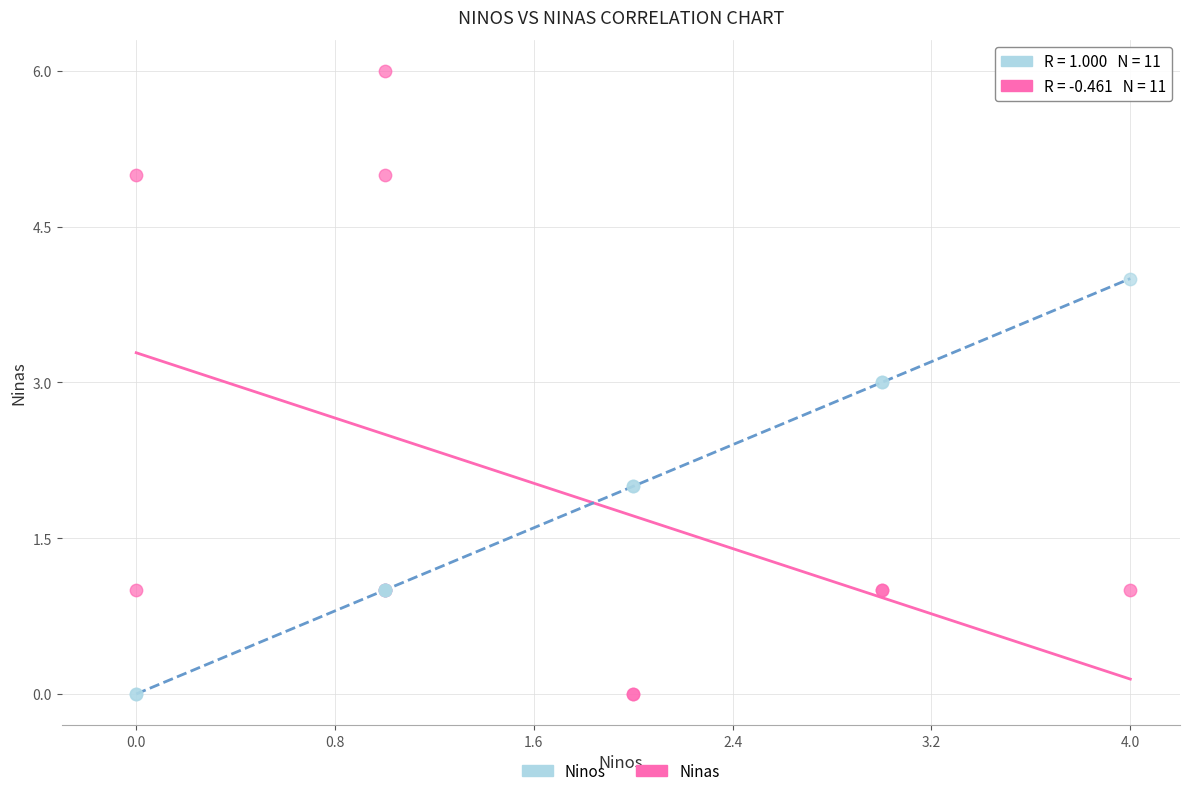

Which series reaches the maximum Y coordinate?

Ninas